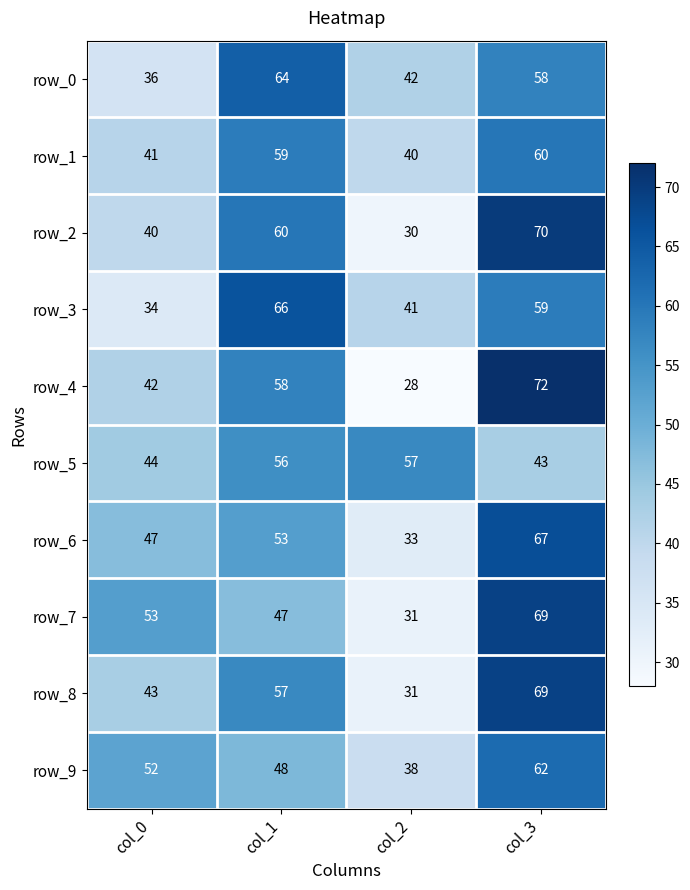

Reading right to left, list all the values displayed in this chart.

row_0: col_3=58	col_2=42	col_1=64	col_0=36
row_1: col_3=60	col_2=40	col_1=59	col_0=41
row_2: col_3=70	col_2=30	col_1=60	col_0=40
row_3: col_3=59	col_2=41	col_1=66	col_0=34
row_4: col_3=72	col_2=28	col_1=58	col_0=42
row_5: col_3=43	col_2=57	col_1=56	col_0=44
row_6: col_3=67	col_2=33	col_1=53	col_0=47
row_7: col_3=69	col_2=31	col_1=47	col_0=53
row_8: col_3=69	col_2=31	col_1=57	col_0=43
row_9: col_3=62	col_2=38	col_1=48	col_0=52